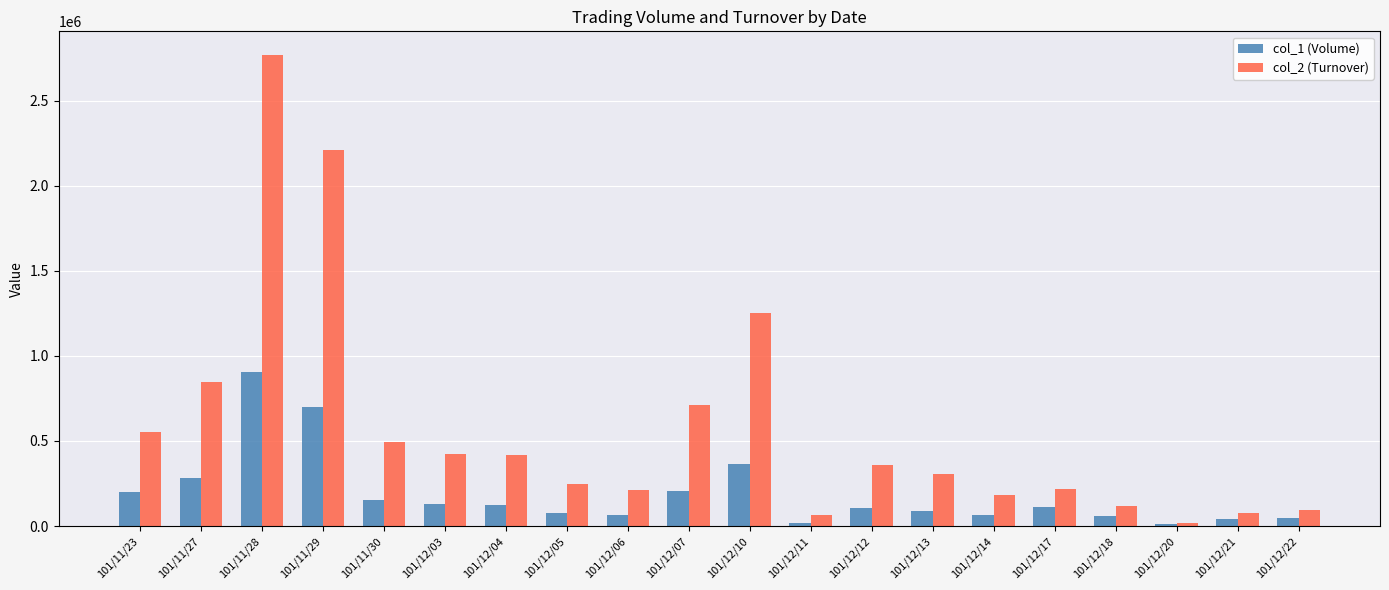

At which category does the chart reach its peak across all series?

101/11/28